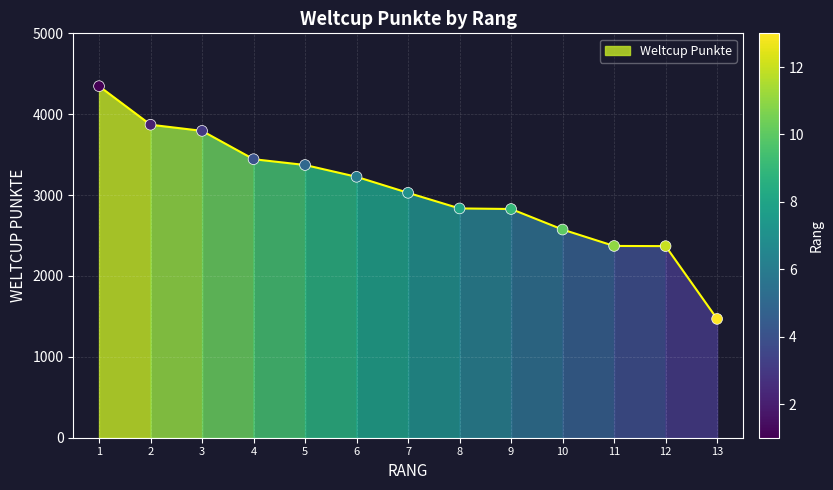

What is the change in value from 5 to 8?

-537